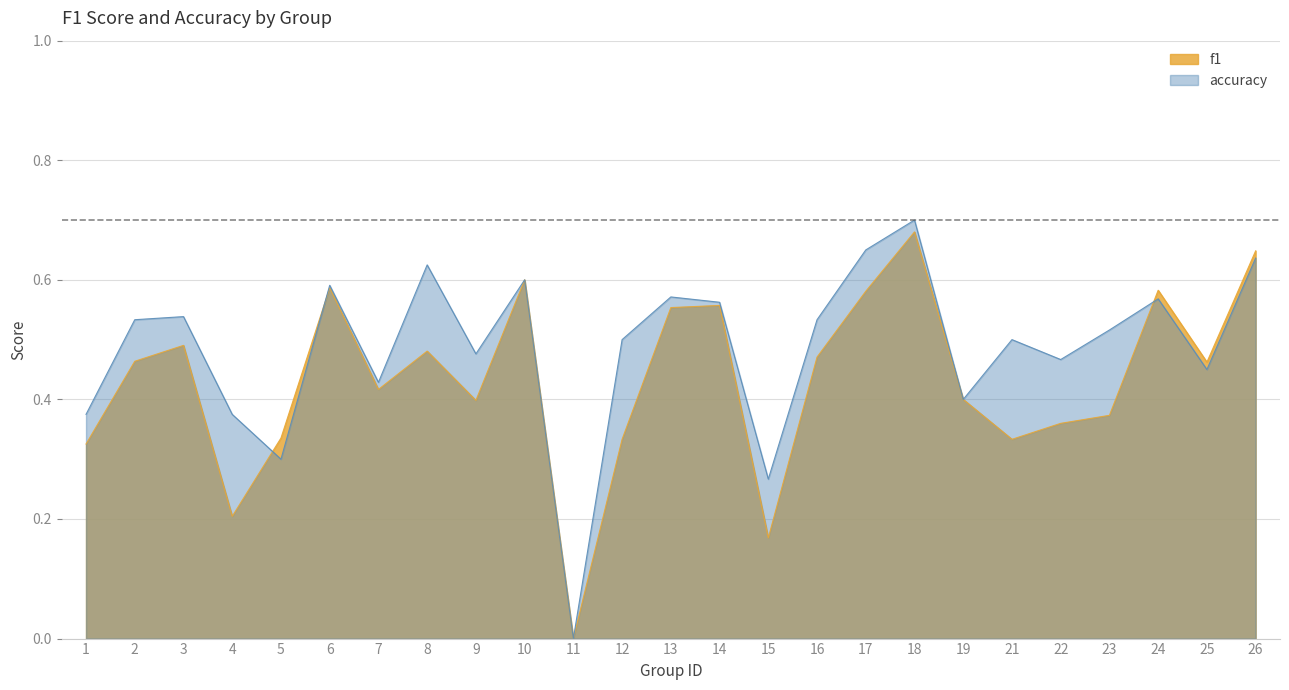

What is the value of the accuracy point at the 16th from the left?

0.5